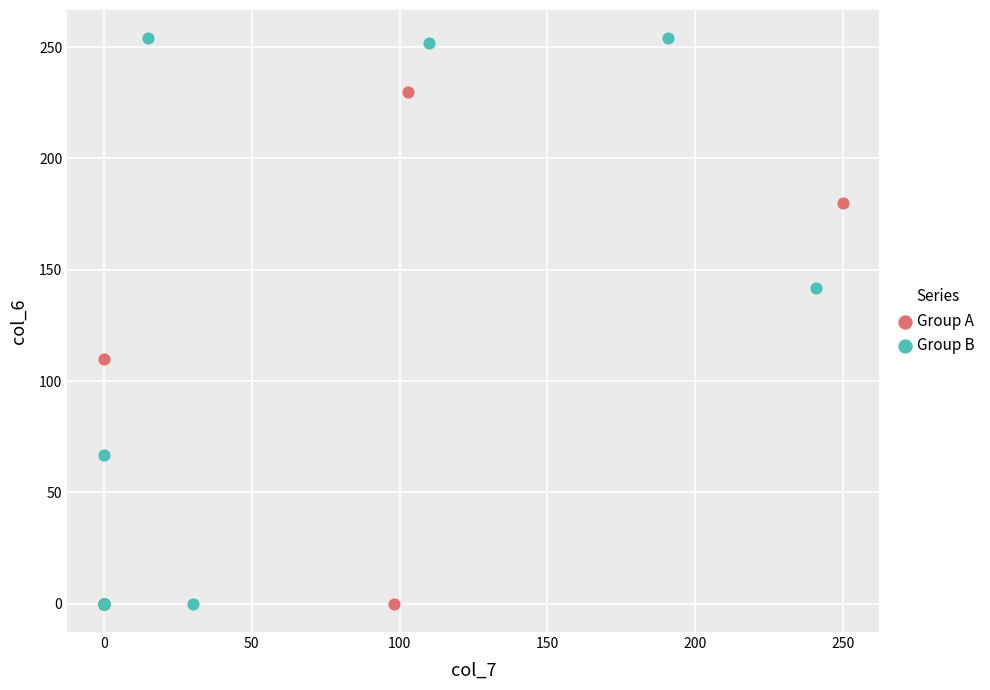

Which series contains the highest Y value?

Group B